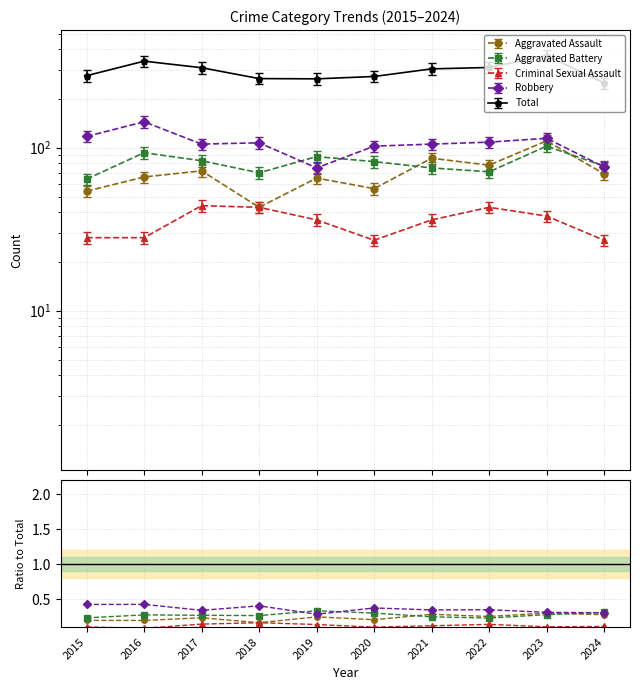

True or false: Aggravated Assault has more than 0 interior local peaks.

True